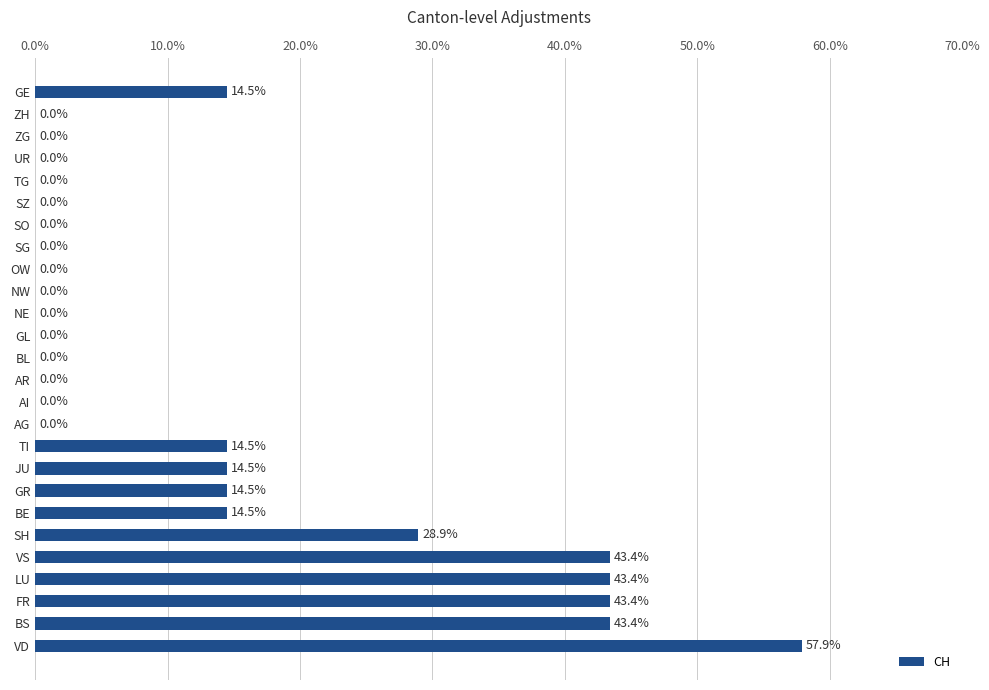

What is the sum of the values at SO and TI?

14.5